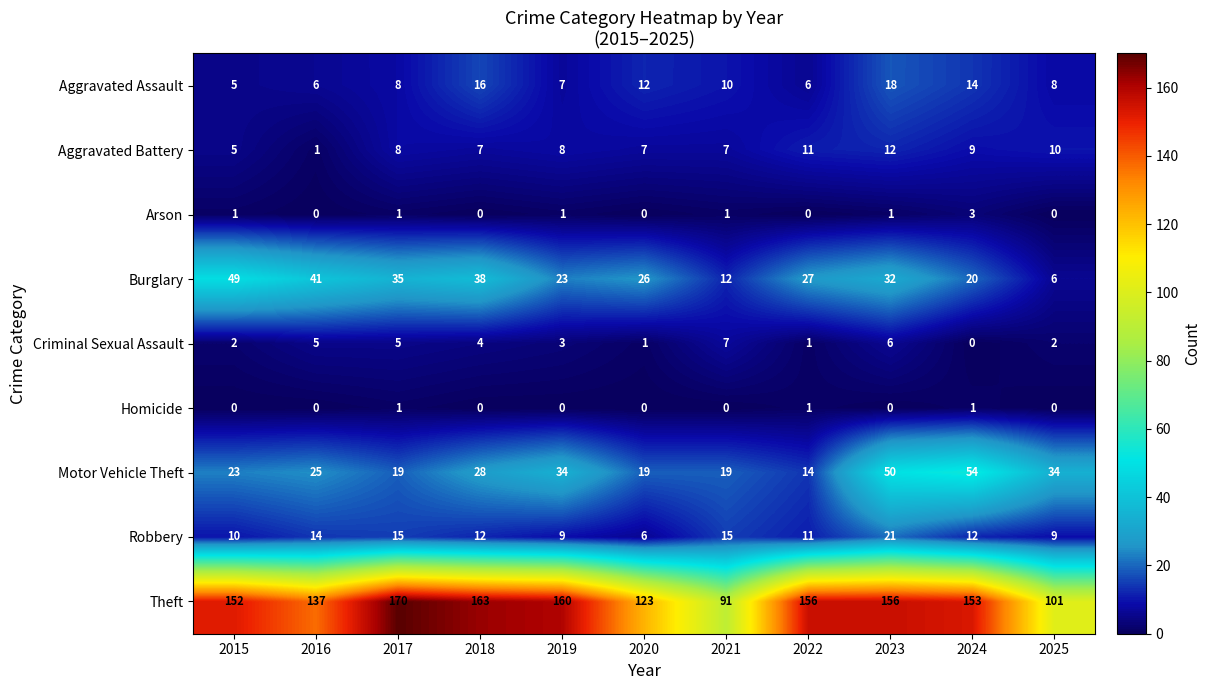

Rank the series at 2024 from highest to lowest value.

Theft, Motor Vehicle Theft, Burglary, Aggravated Assault, Robbery, Aggravated Battery, Arson, Homicide, Criminal Sexual Assault